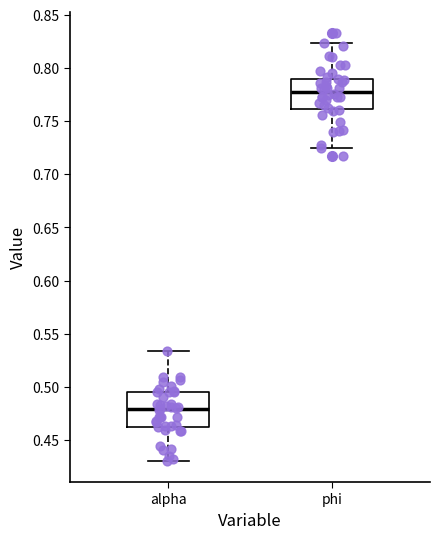

Reading left to right, read every box against the y-axis: the position of its median line, the range the box covers, and the ends of its whiskers. The values are not printed on the chart, so give them approximately, as read against the axis.

alpha: median 0.480, box 0.465 to 0.495, whiskers 0.430 to 0.535
phi: median 0.780, box 0.760 to 0.790, whiskers 0.725 to 0.825